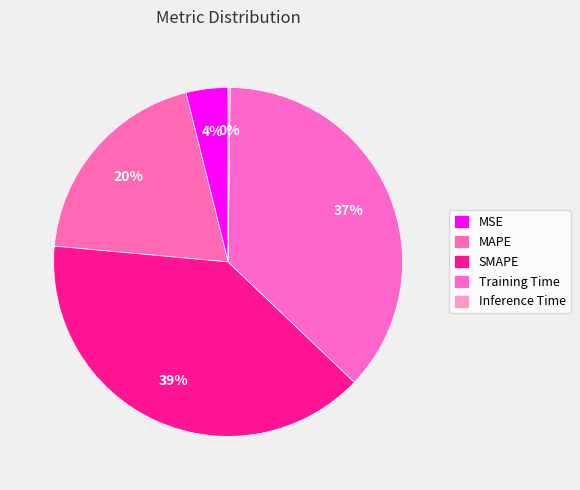

Count the number of slices in the pie.

5